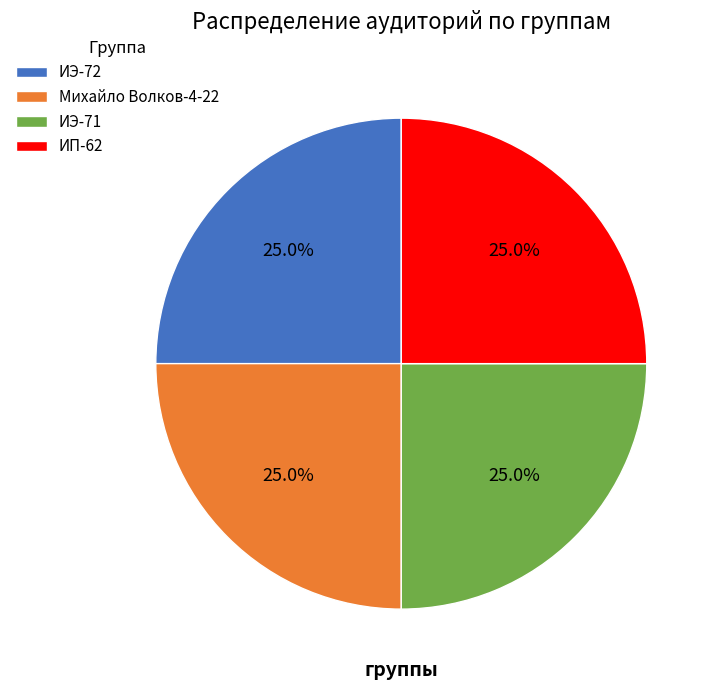

To the nearest percent, what is the difference between the largest and smallest slice percentages?

0%